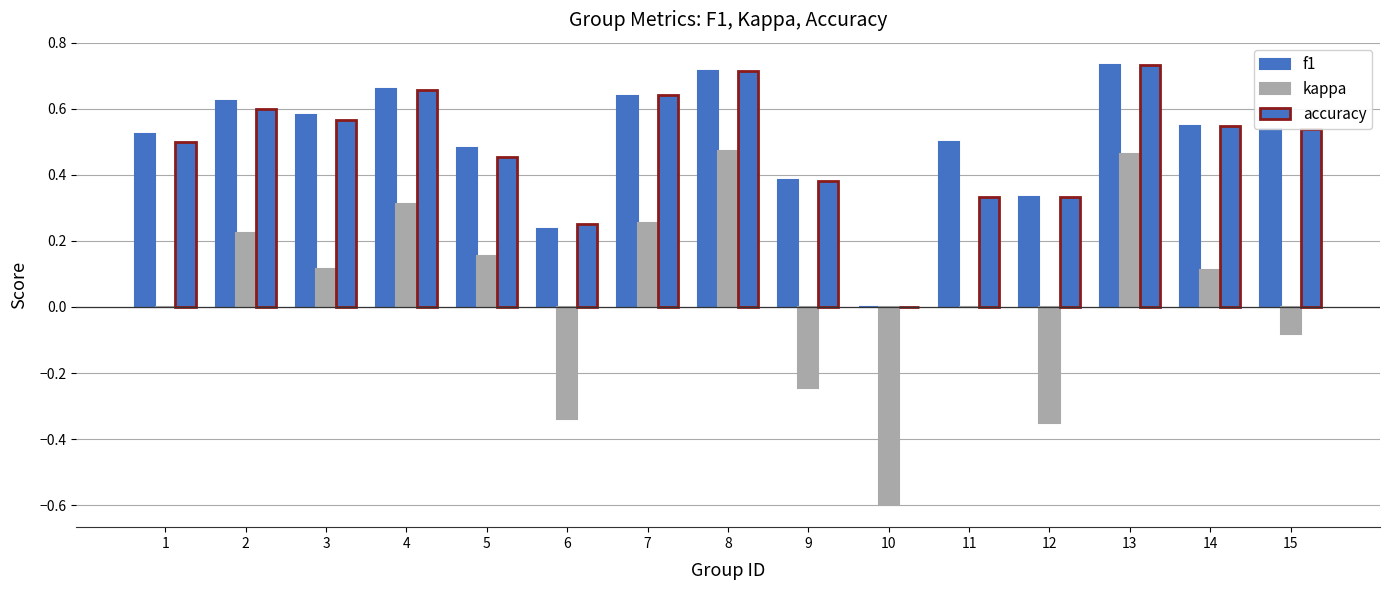

Count the number of data series in this chart.

3